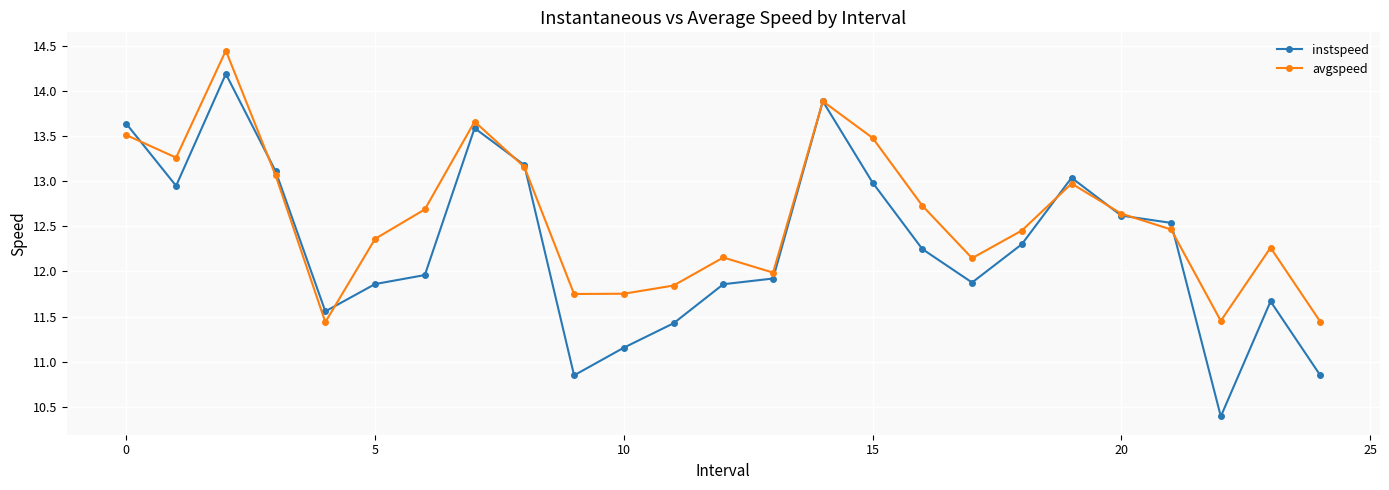

What is the smallest value displayed?

10.4